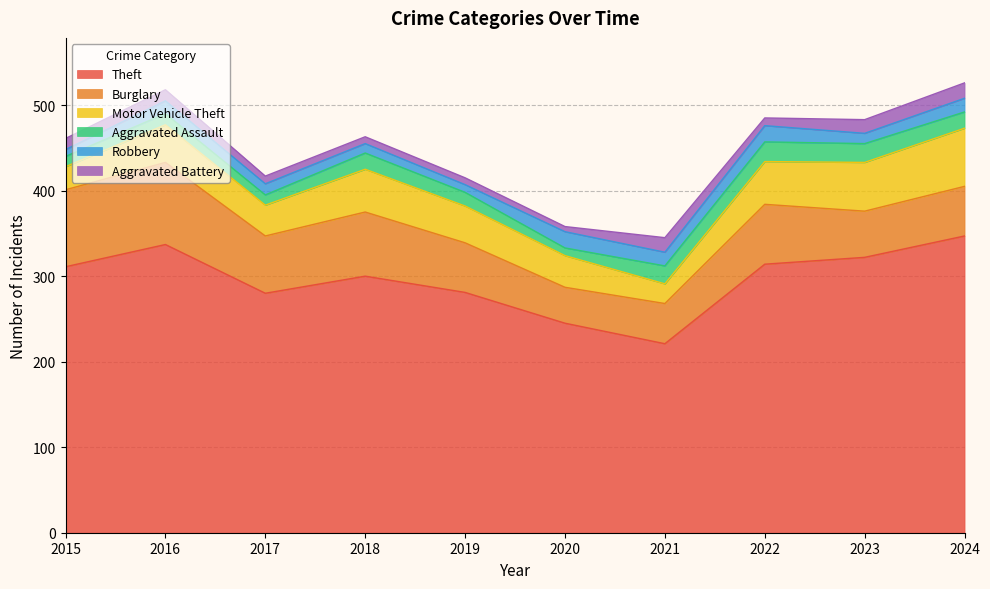

How many categories are shown in the chart?

10